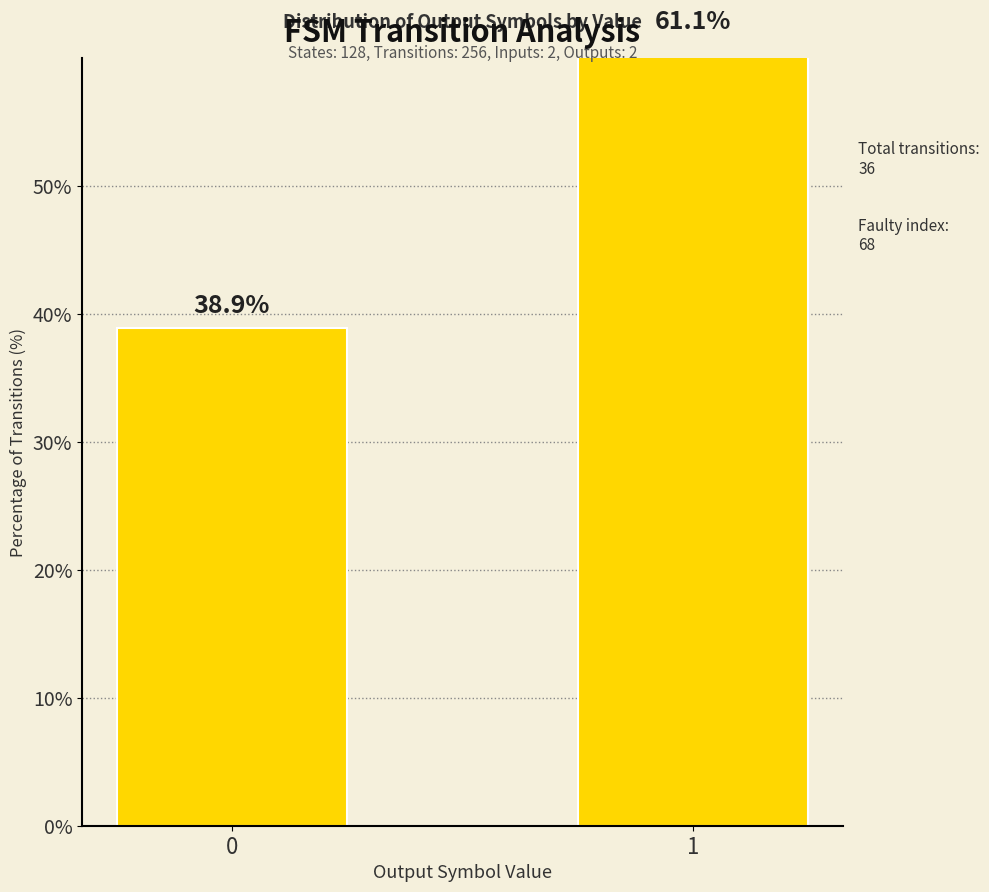

Reading right to left, transcribe all the data shown in this chart.

61.1	38.9